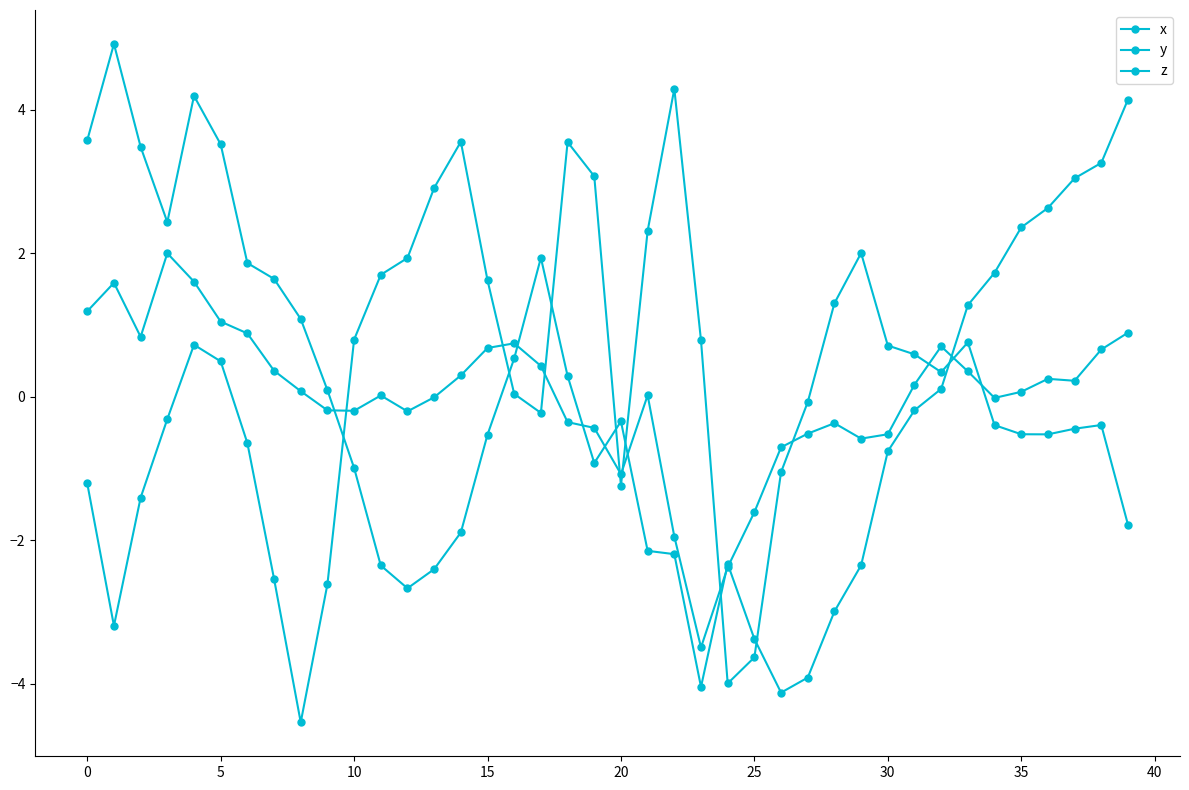

Which series ends up on top after the final intersection of x and y?

x